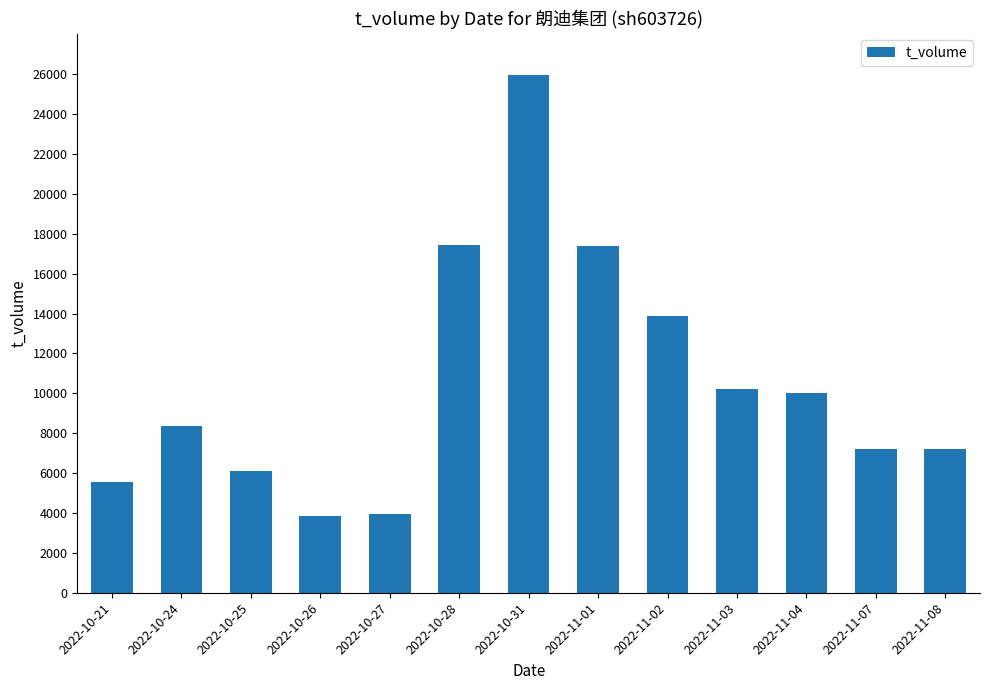

What position from the right is 2022-10-28?

8